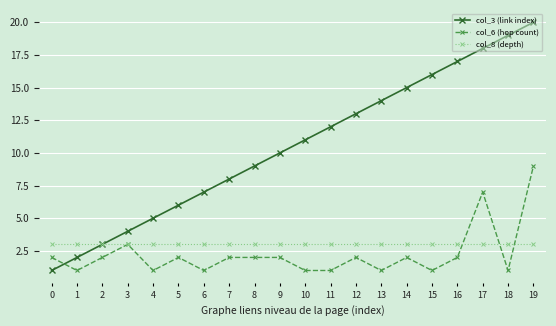

True or false: col_6 (hop count) and col_8 (depth) intersect in this chart.

True